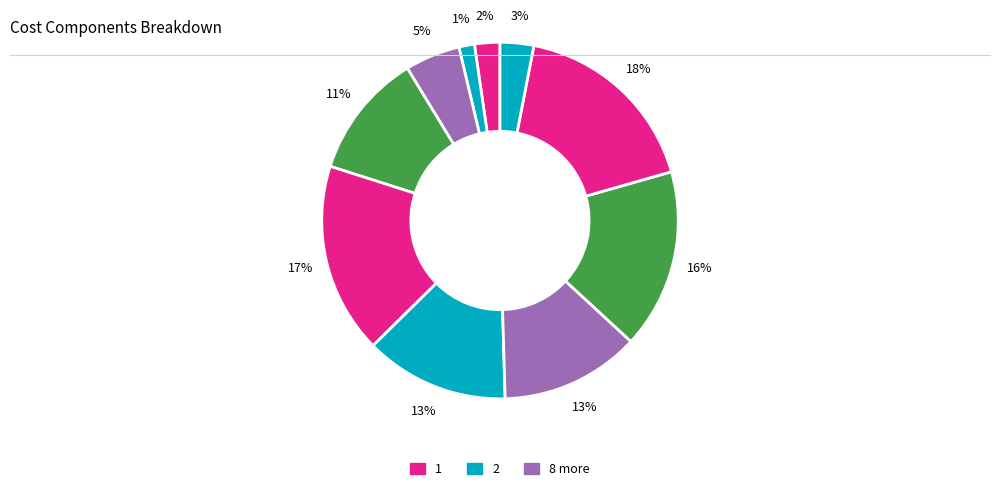

How many segments does this pie chart have?

10